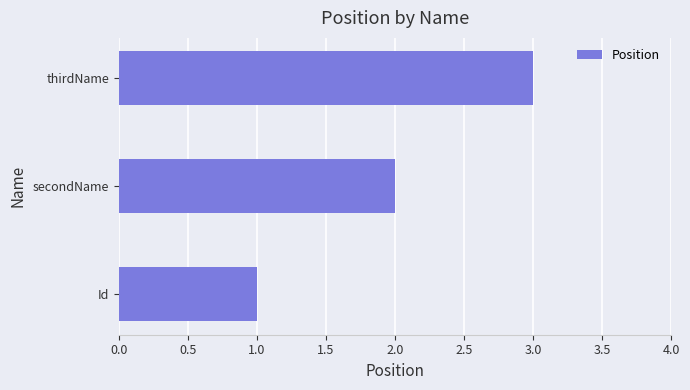

The value at thirdName is 2. True or false?

False